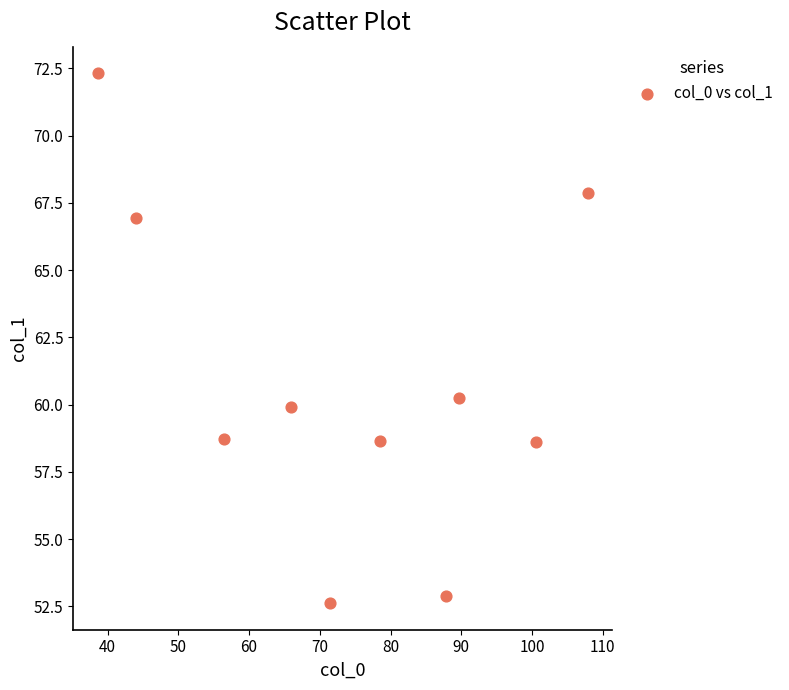

What is the average Y value?

60.9